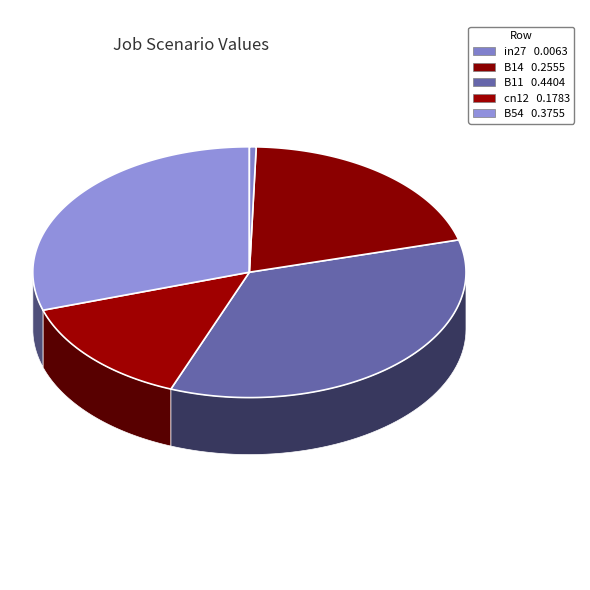

Is it true that in27 is 11% of the pie?

False